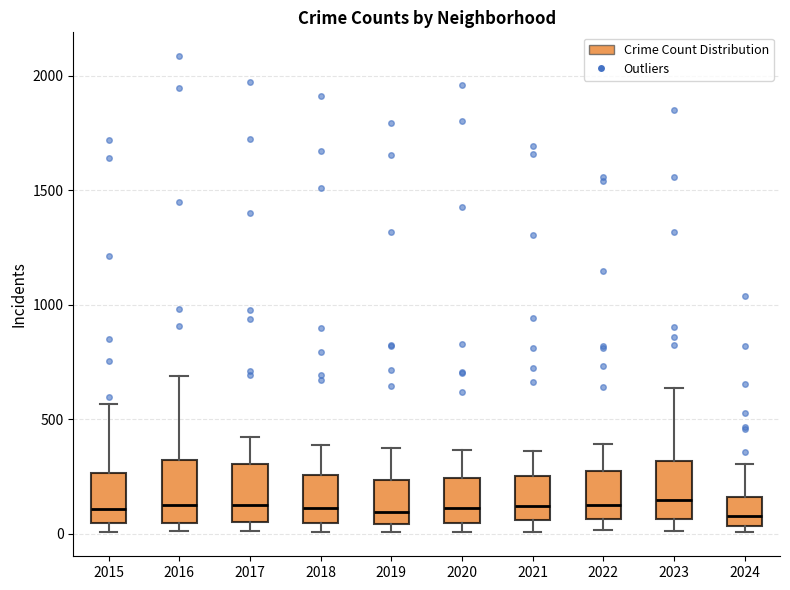

Reading left to right, read every box against the y-axis: the position of its median line, the range the box covers, and the ends of its whiskers. The values are not printed on the chart, so give them approximately, as read against the axis.

2015: median 100, box 50 to 250, whiskers 0 to 550
2016: median 150, box 50 to 300, whiskers 0 to 700
2017: median 100, box 50 to 300, whiskers 0 to 400
2018: median 100, box 50 to 250, whiskers 0 to 400
2019: median 100, box 50 to 250, whiskers 0 to 400
2020: median 100, box 50 to 250, whiskers 0 to 350
2021: median 100, box 50 to 250, whiskers 0 to 350
2022: median 100, box 50 to 250, whiskers 0 to 400
2023: median 150, box 50 to 300, whiskers 0 to 650
2024: median 100, box 50 to 150, whiskers 0 to 300